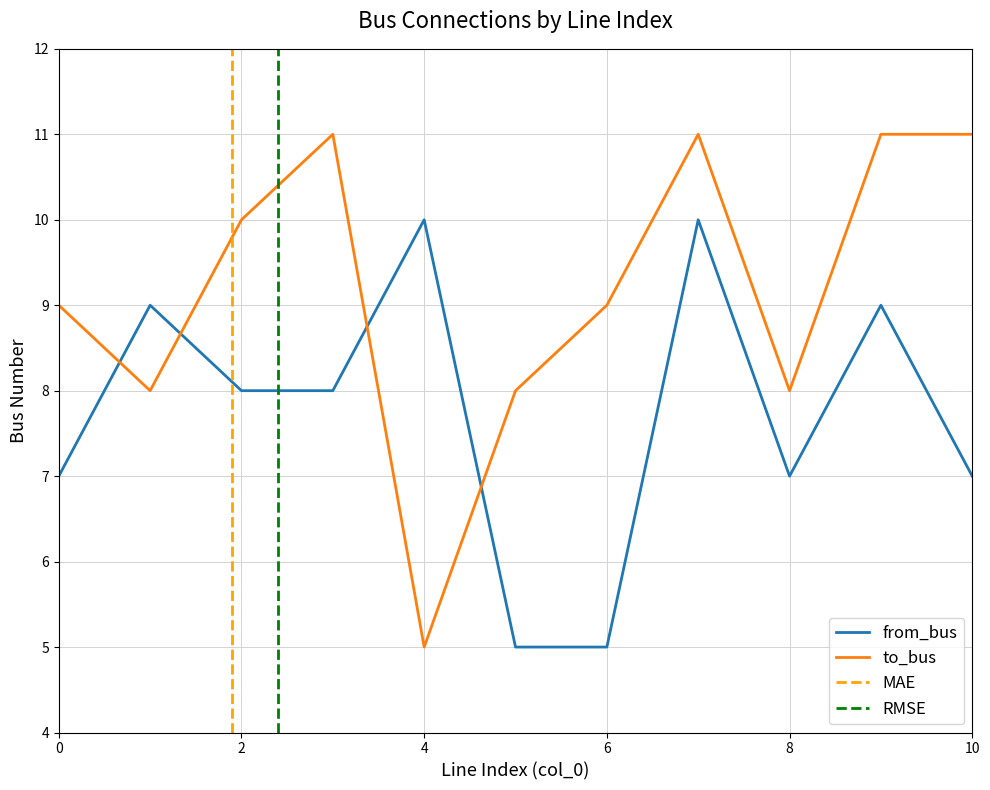

Is the value of to_bus at 4 greater than the value of from_bus at 0?

No